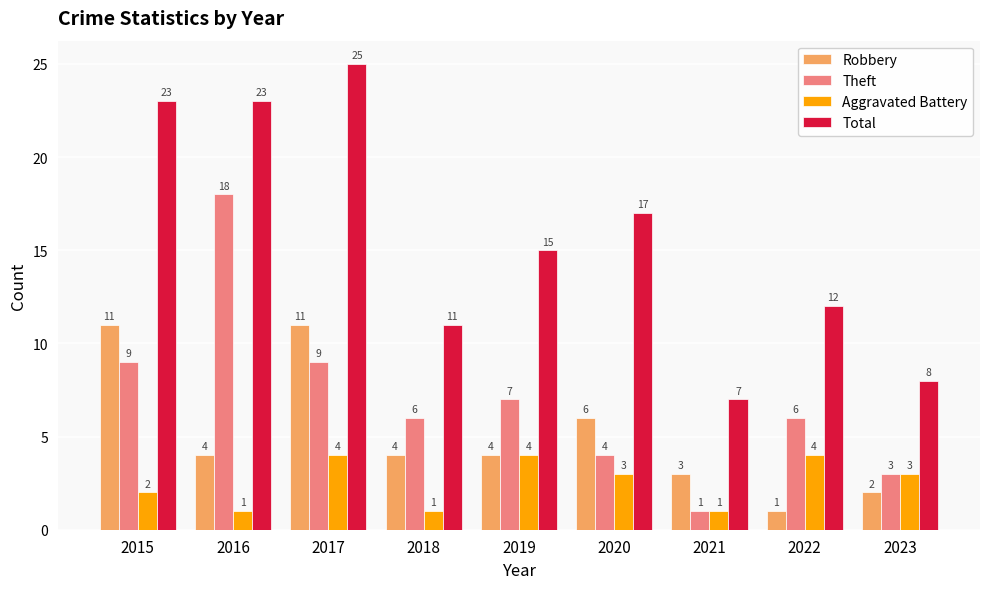

At which category does the chart reach its peak across all series?

2017